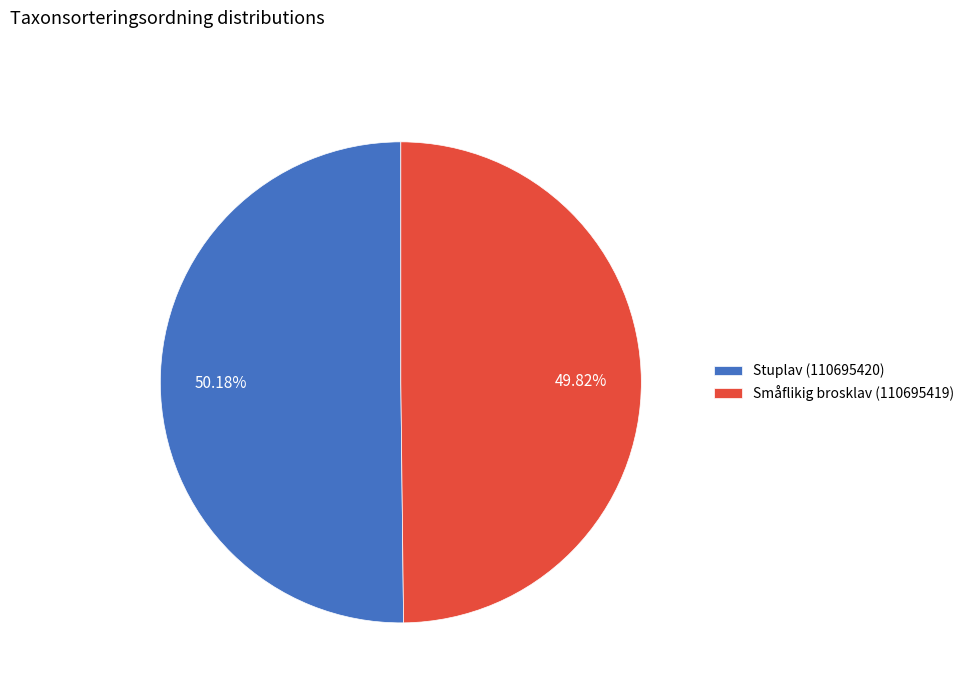

Does any single category account for the majority?

Yes